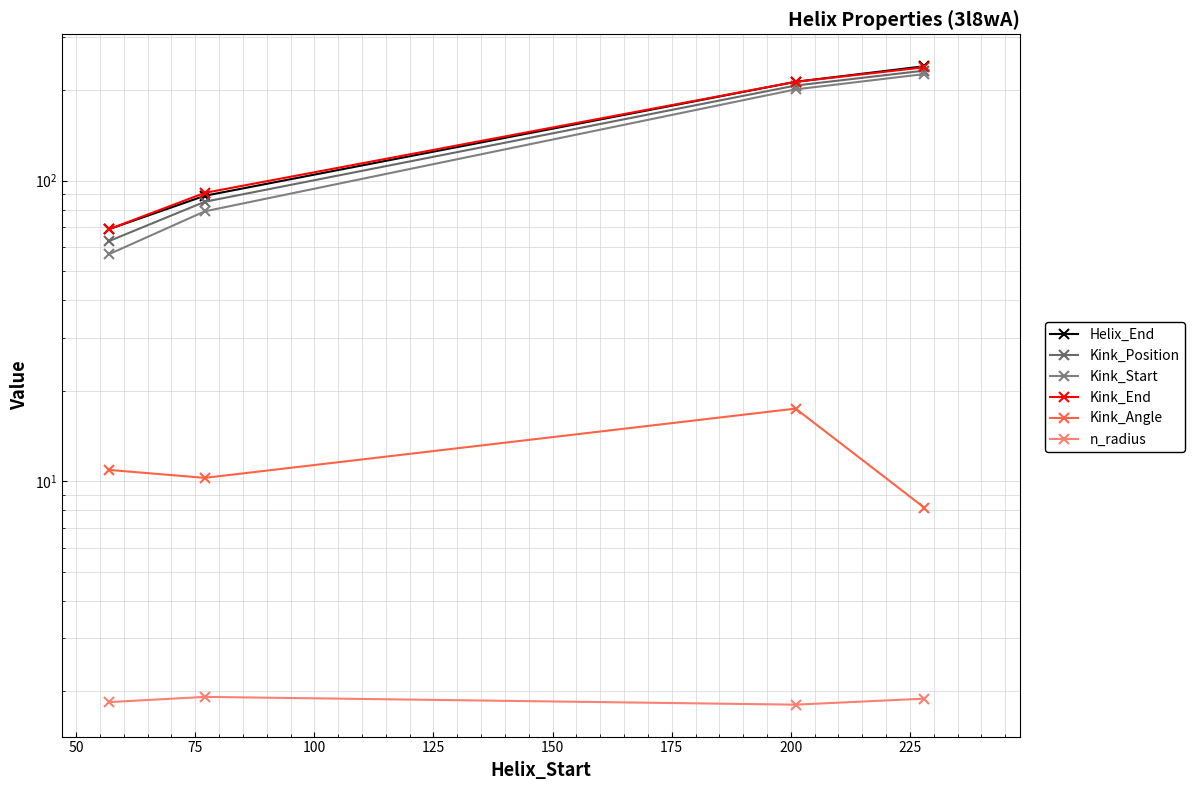

True or false: Kink_Position and Helix_End cross at least once.

False